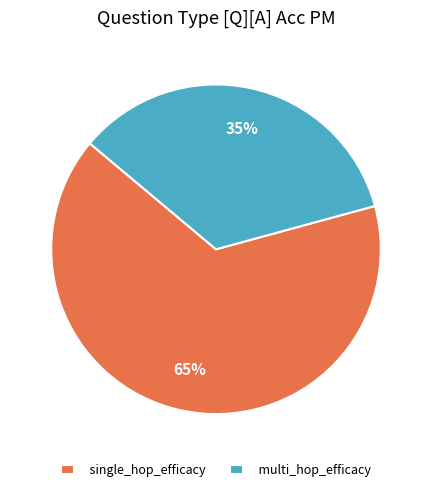

What is the largest slice in the pie chart?

single_hop_efficacy